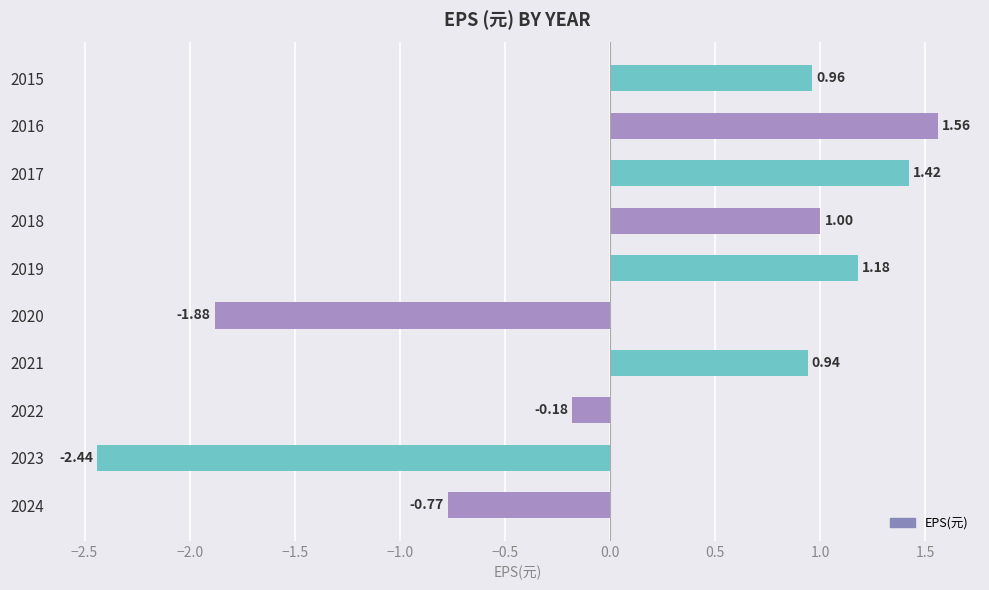

What is the change in value from 2024 to 2021?

+1.7